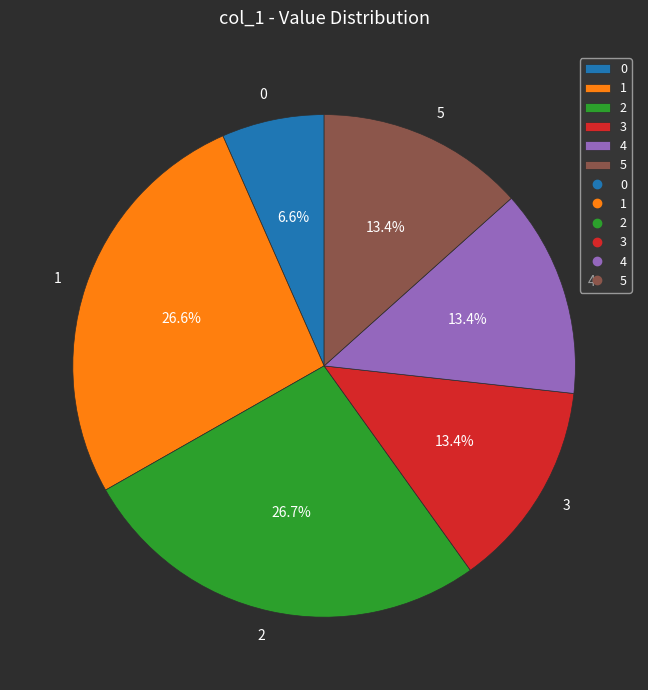

Does 0 account for over 50% of the chart?

No